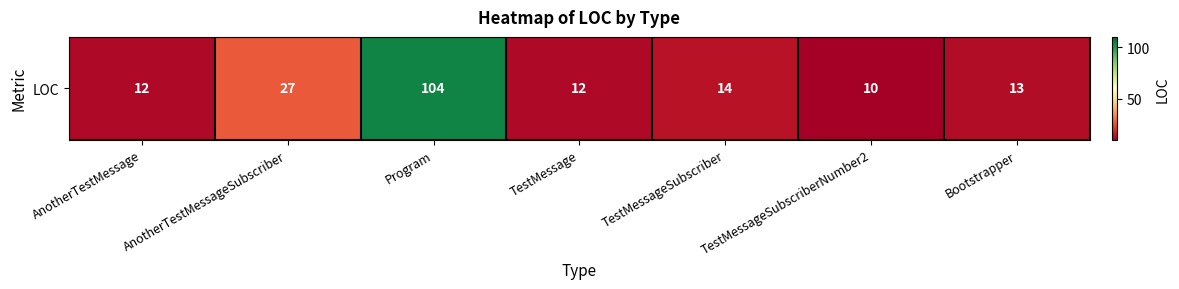

Reading left to right, extract all data points from this chart.

12	27	104	12	14	10	13